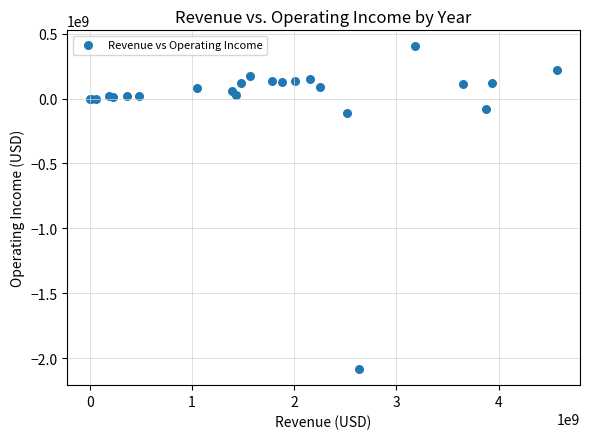

What Y value in the scatter plot is closest to -841300000?

-108700000